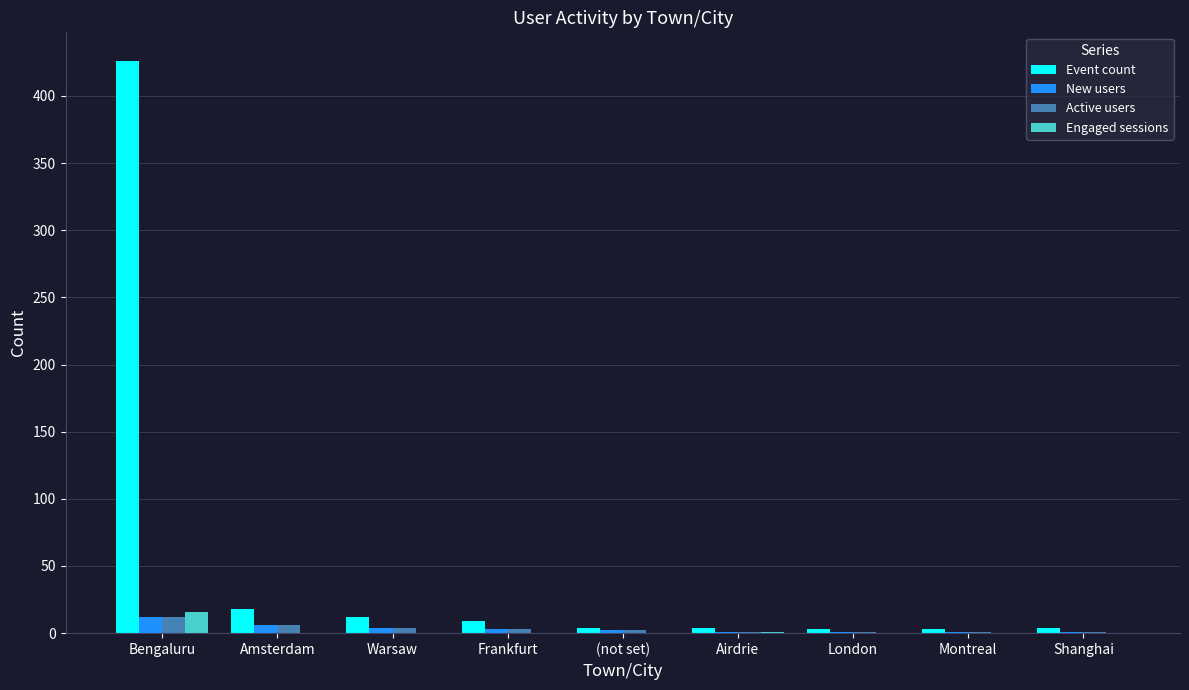

What value does the New users series have at Shanghai?

1